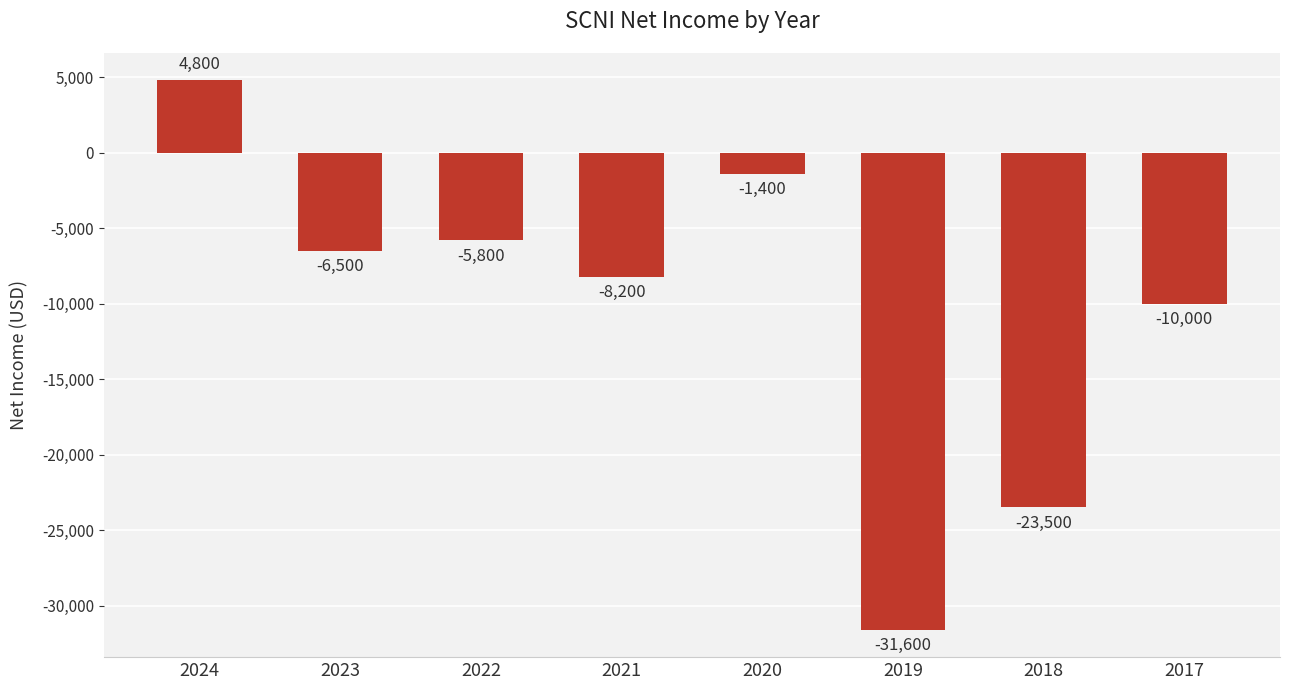

What is the average value?

-10275